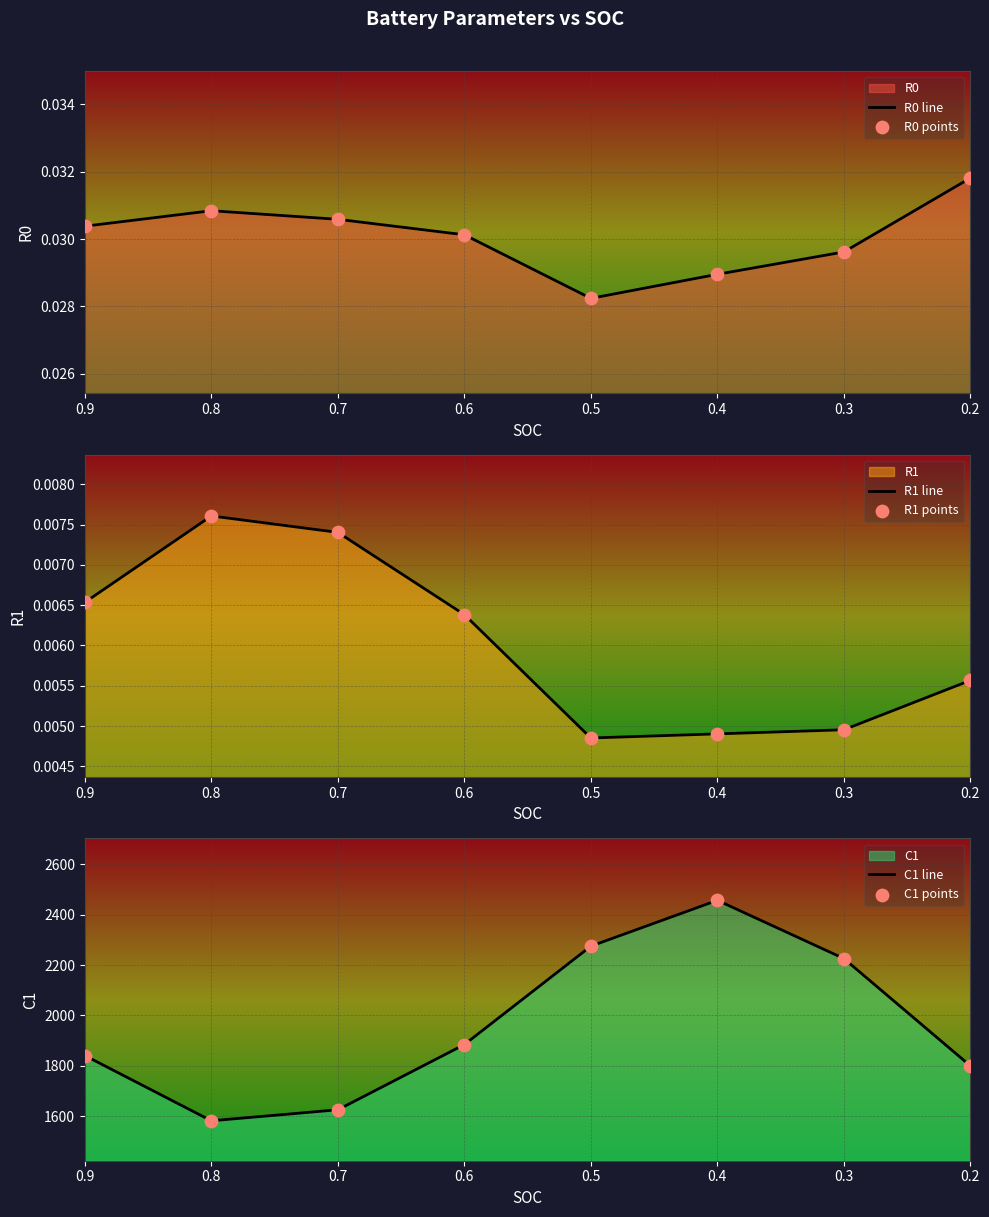

Which series has the largest total across all categories?

C1 line